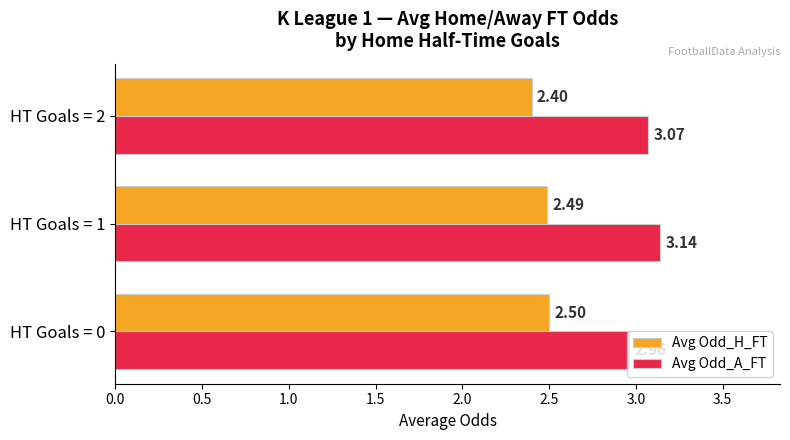

Is the value of Avg Odd_A_FT at HT Goals = 1 greater than the value of Avg Odd_H_FT at HT Goals = 0?

Yes